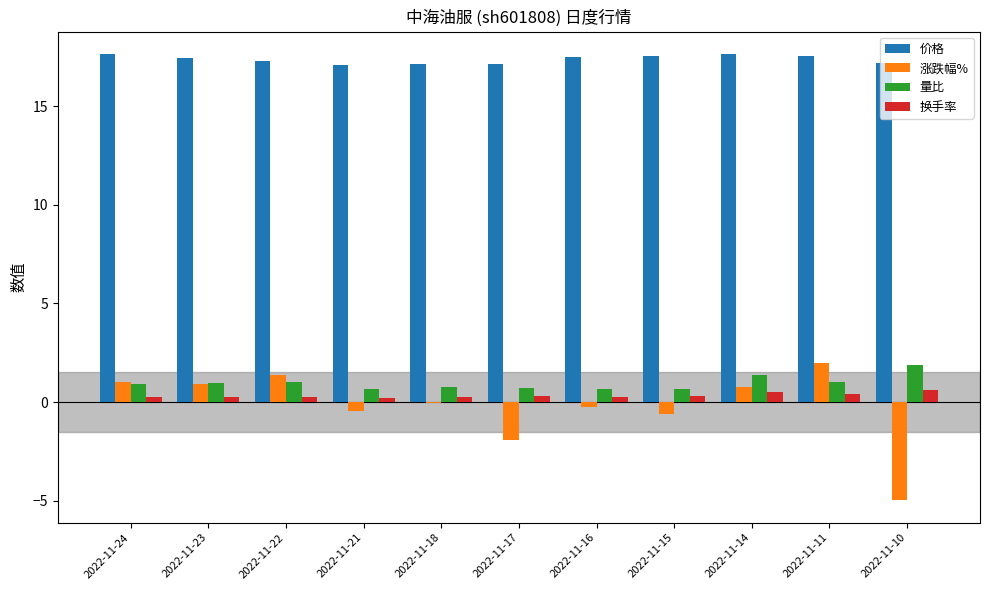

Which series has the largest total across all categories?

价格